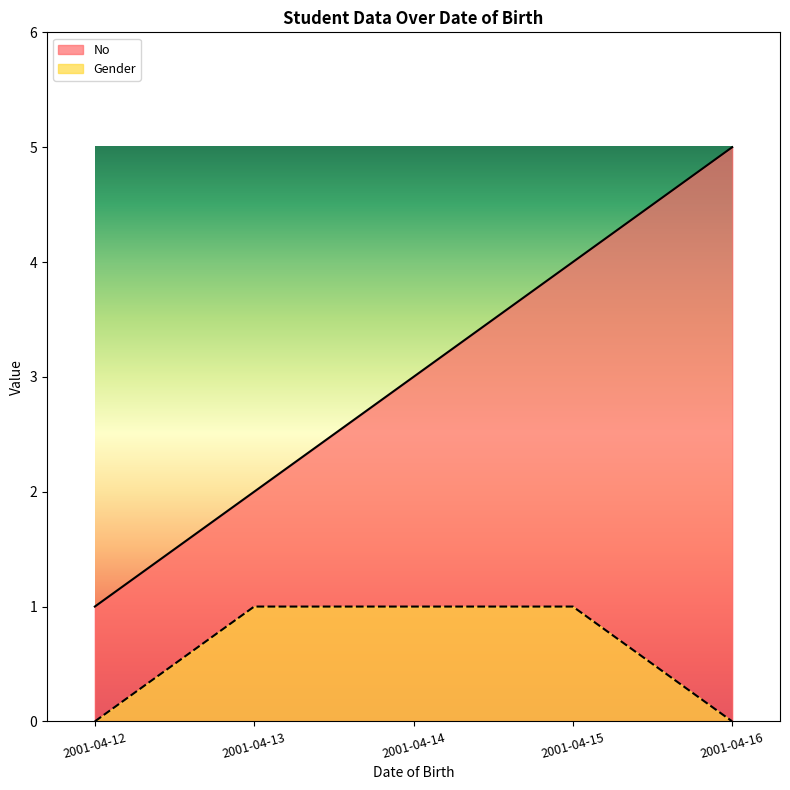

Is the value of Gender at 2001-04-15 greater than the value of No at 2001-04-14?

No